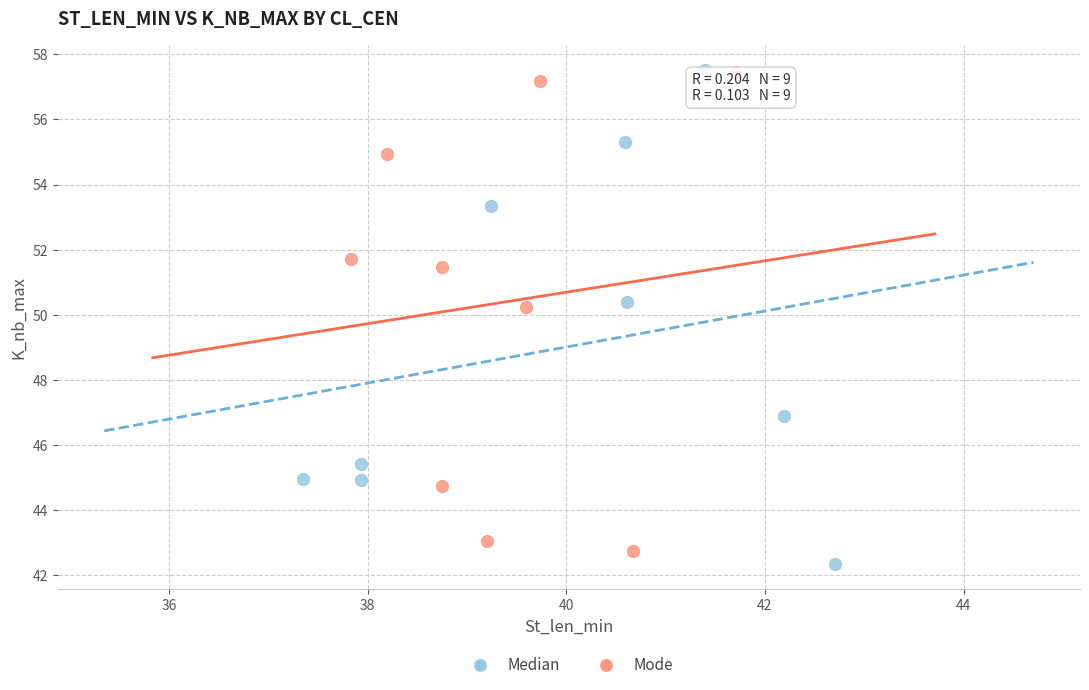

Which series has the widest spread of Y values?

Median